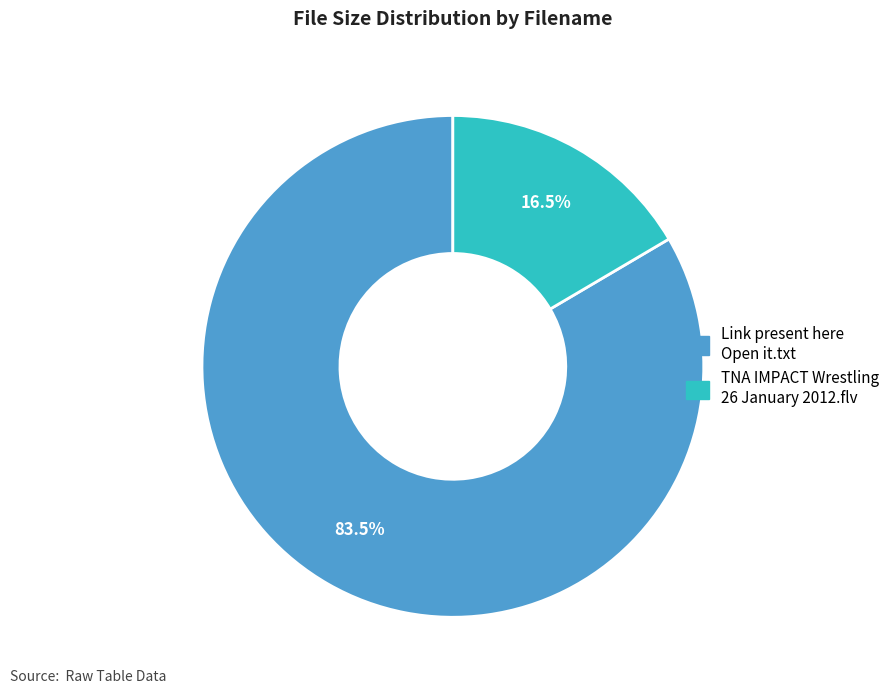

Does any single category account for the majority?

Yes